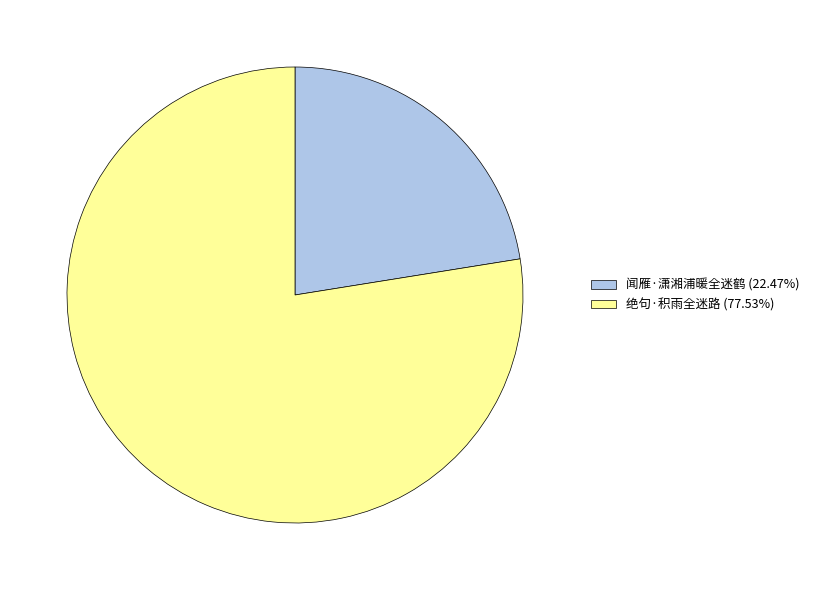

Which has a higher value, 绝句·积雨全迷路 or 闻雁·潇湘浦暖全迷鹤?

绝句·积雨全迷路